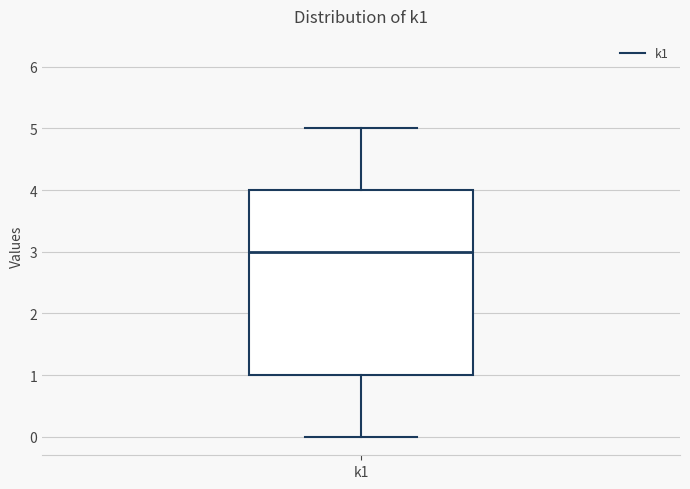

Transcribe this box plot: give where the median line is, the range the box spans, and where the two whiskers end, as read against the y-axis. The values are not printed on the chart, so give them approximately, as read against the axis.

median 3, box 1 to 4, whiskers 0 to 5